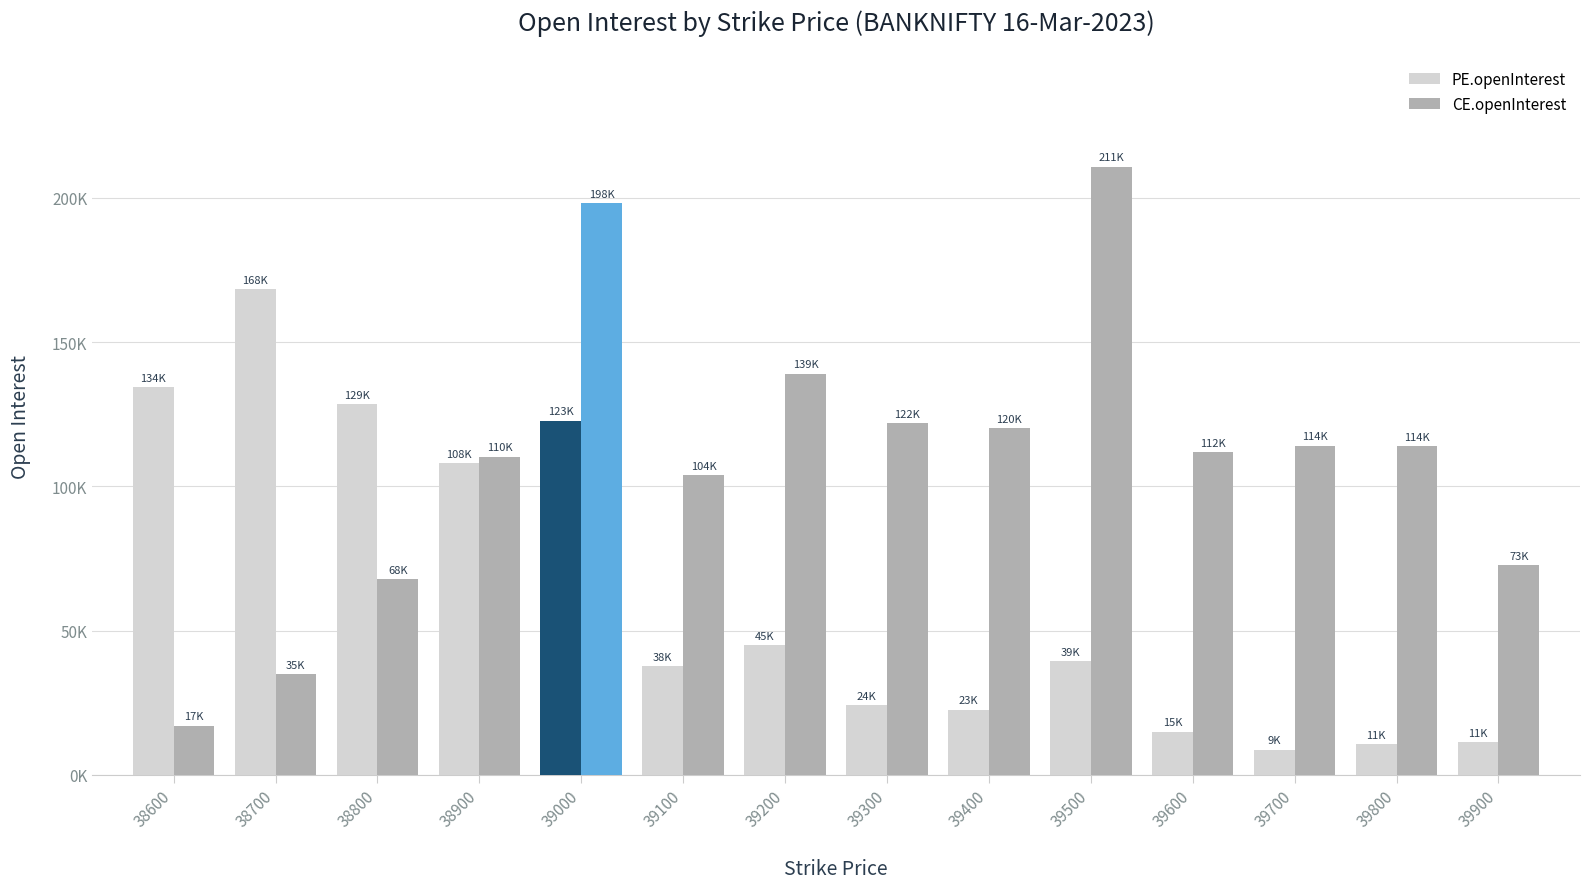

Which series has the largest total across all categories?

CE.openInterest